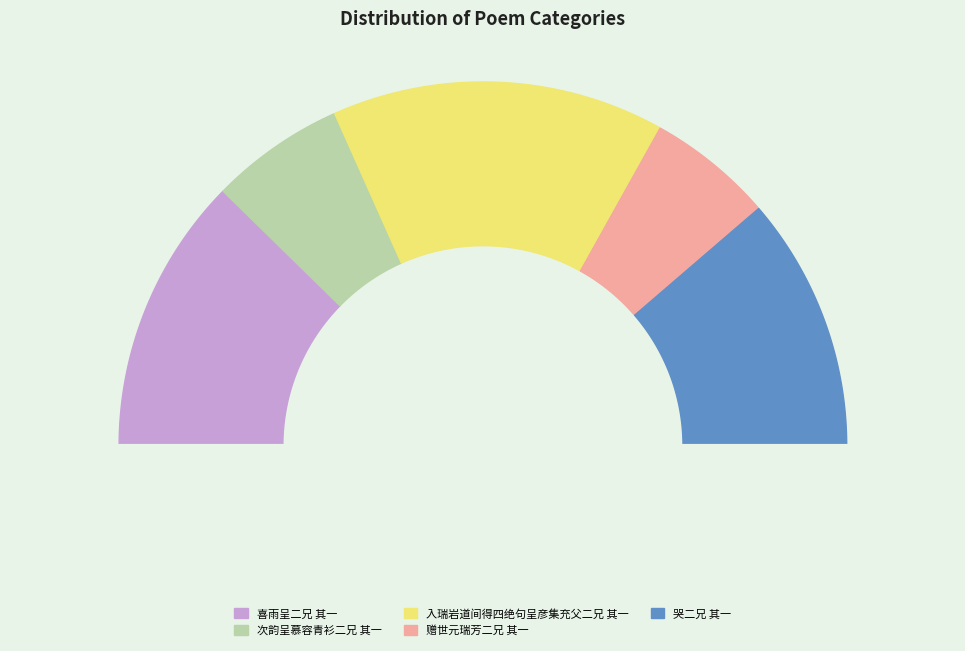

To the nearest percent, what percentage of the pie is 入瑞岩道间得四绝句呈彦集充父二兄 其一?

30%